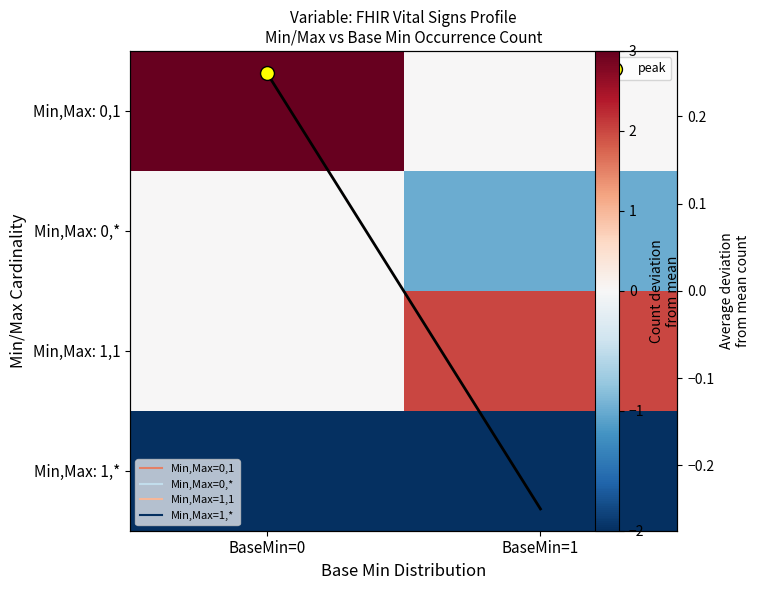

Is it true that Min,Max: 0,* equals 0 at BaseMin=0?

False